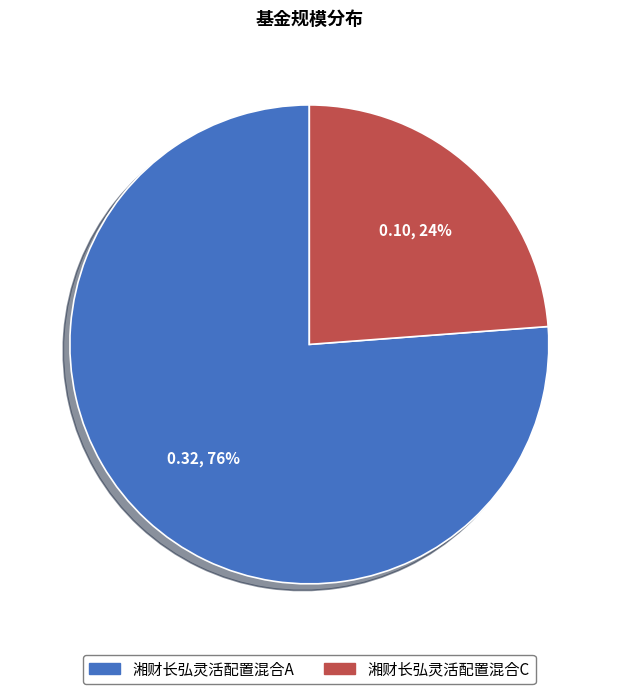

Combined, do 湘财长弘灵活配置混合C and 湘财长弘灵活配置混合A account for over 50%?

Yes